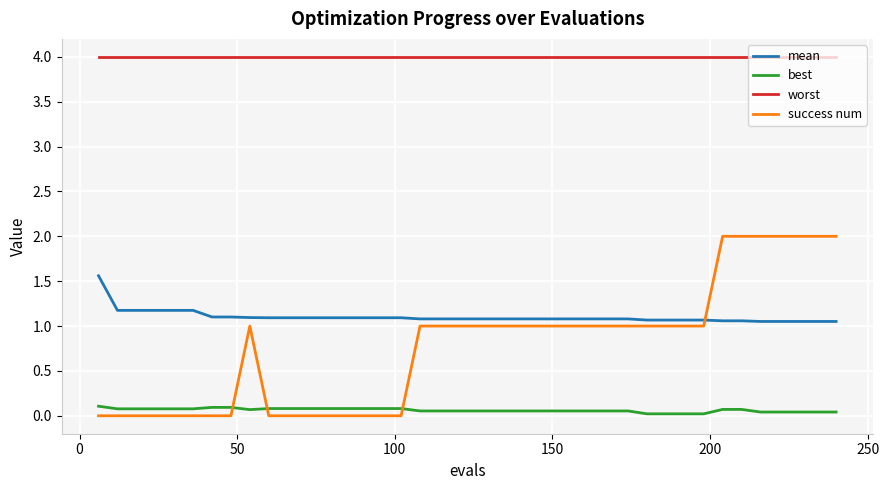

How many times do success num and best cross each other?

3